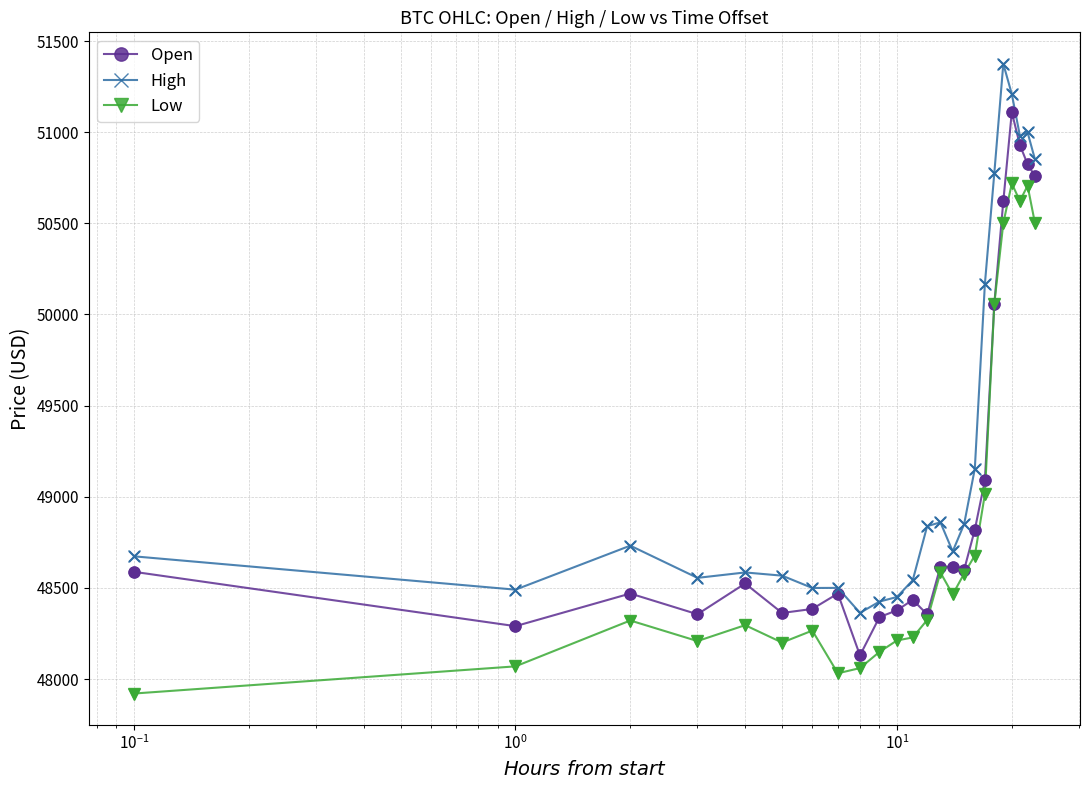

What are all the series names shown in the legend?

Open, High, Low